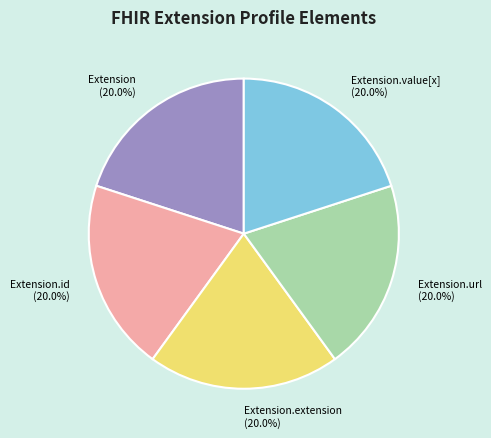

To the nearest percent, what is the average slice percentage?

20%